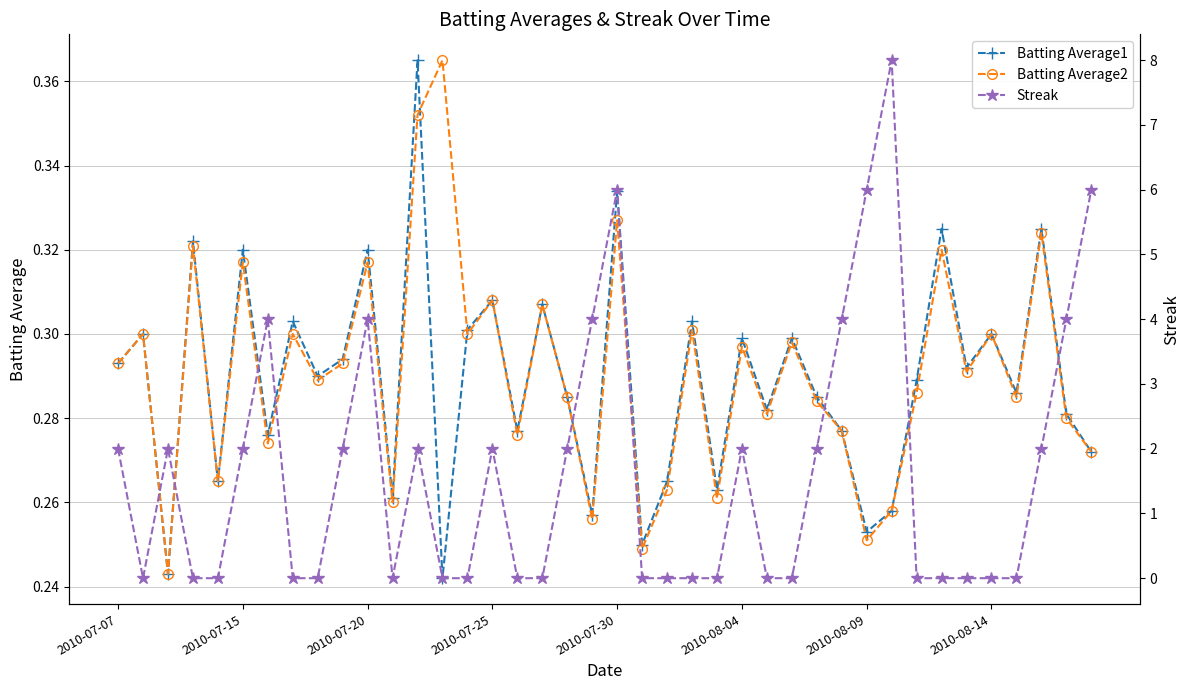

How many positive values does the Streak series have?

19